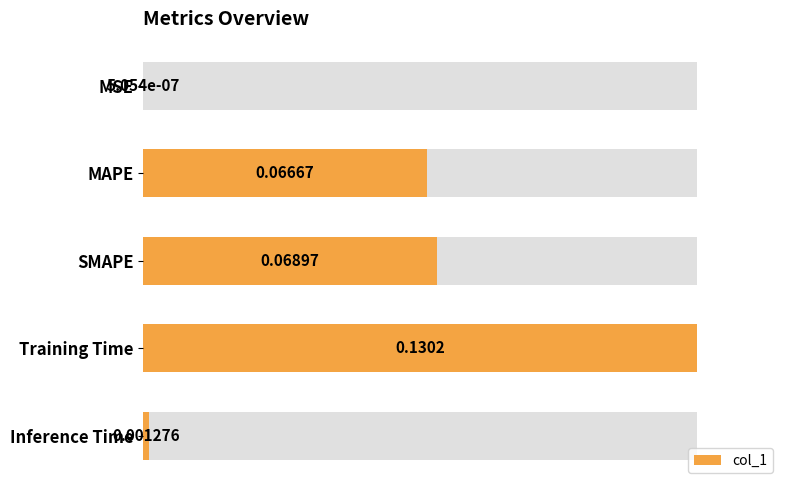

List the labels in order of value, largest first.

Training Time, SMAPE, MAPE, Inference Time, MSE